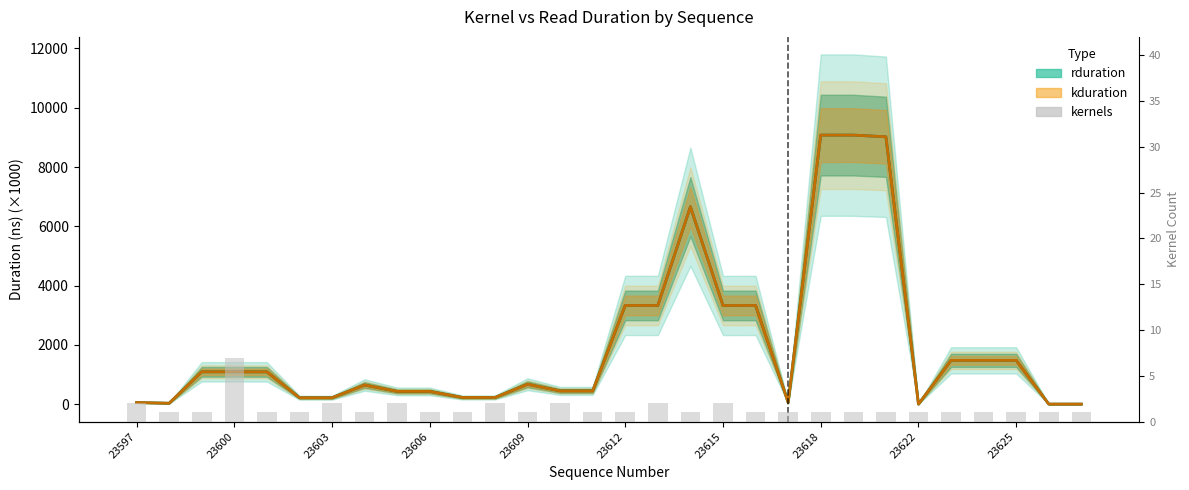

The value of kduration center at 10 is 107.2. True or false?

False